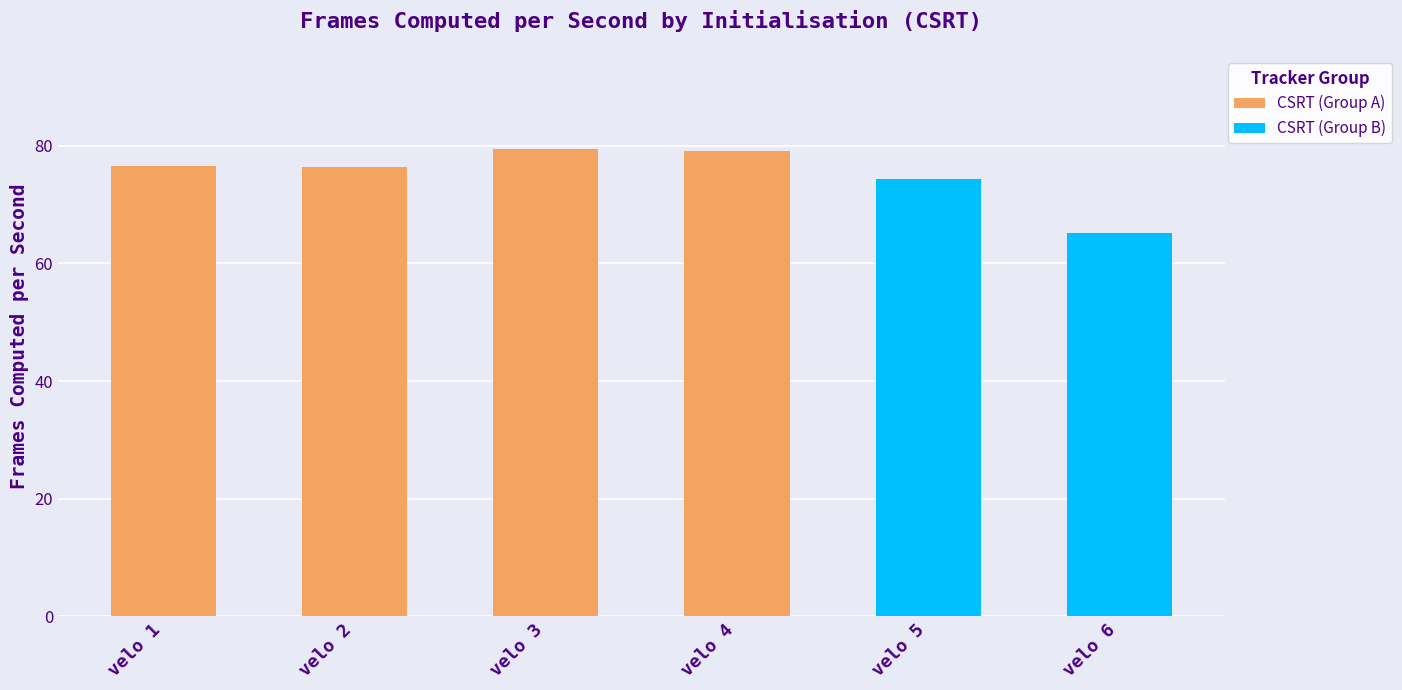

What is the value of the 4th bar from the left?

79.1